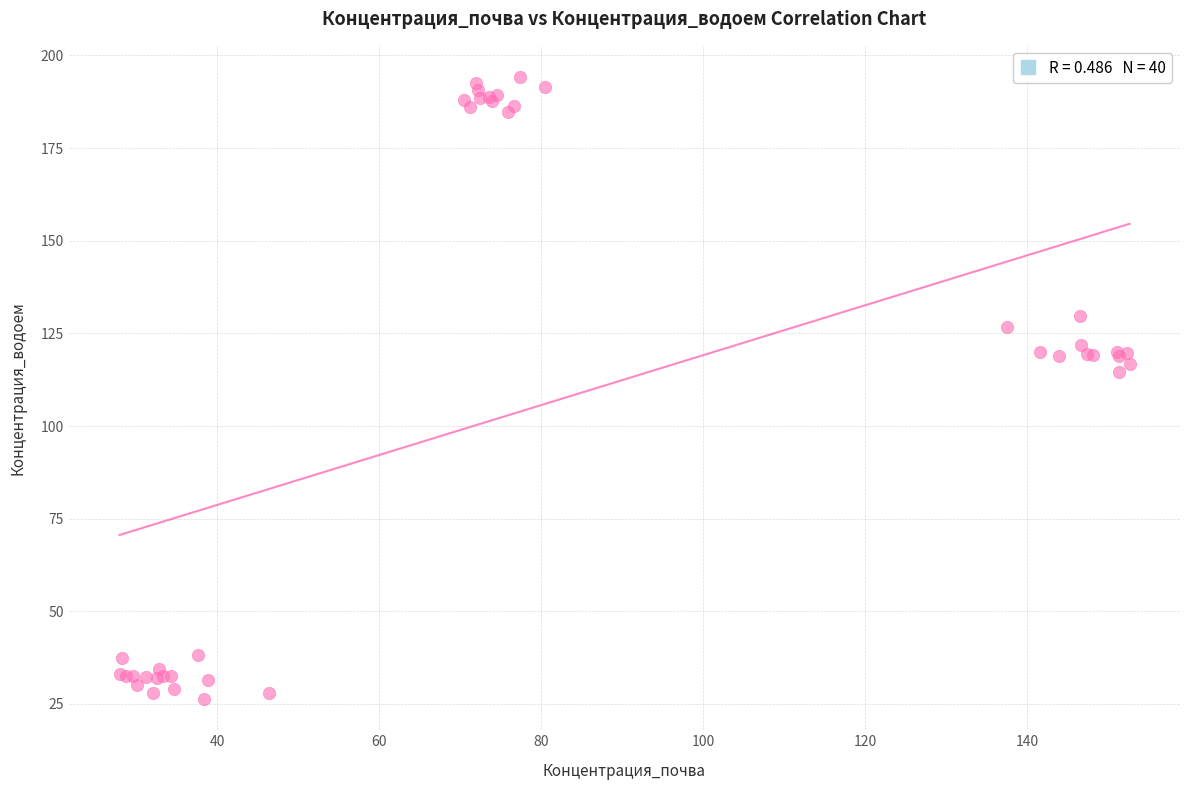

What Y value in the scatter plot is closest to 110?

114.6